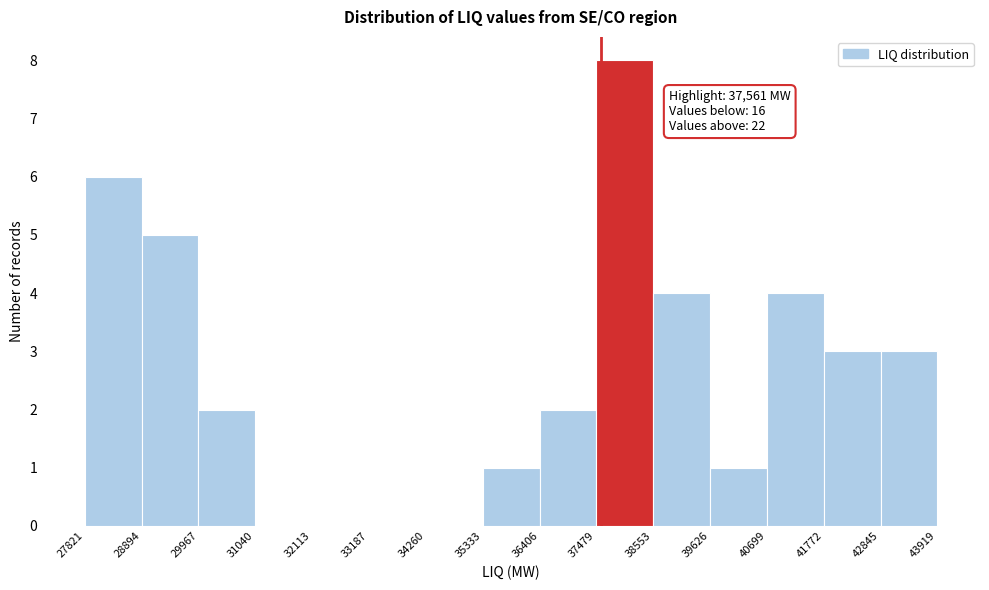

Which range on the x-axis has the tallest bar?

37479 to 38553